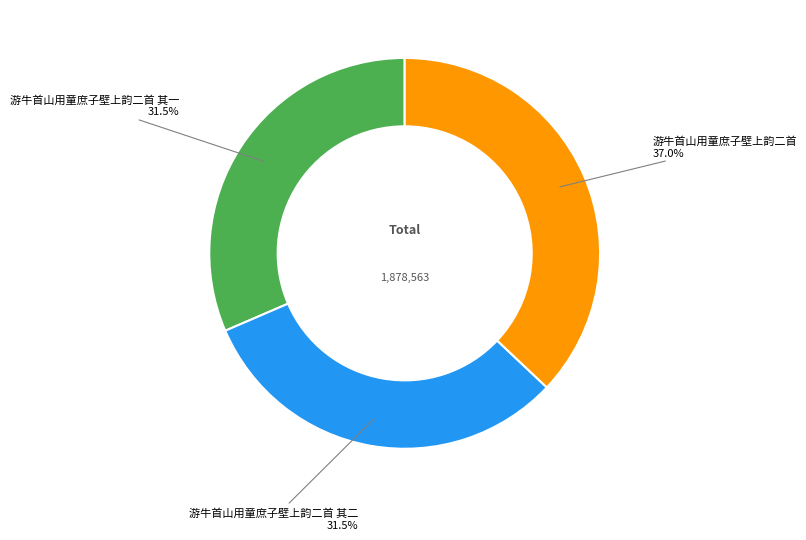

Is 游牛首山用童庶子壁上韵二首 其一 the majority of the pie?

No